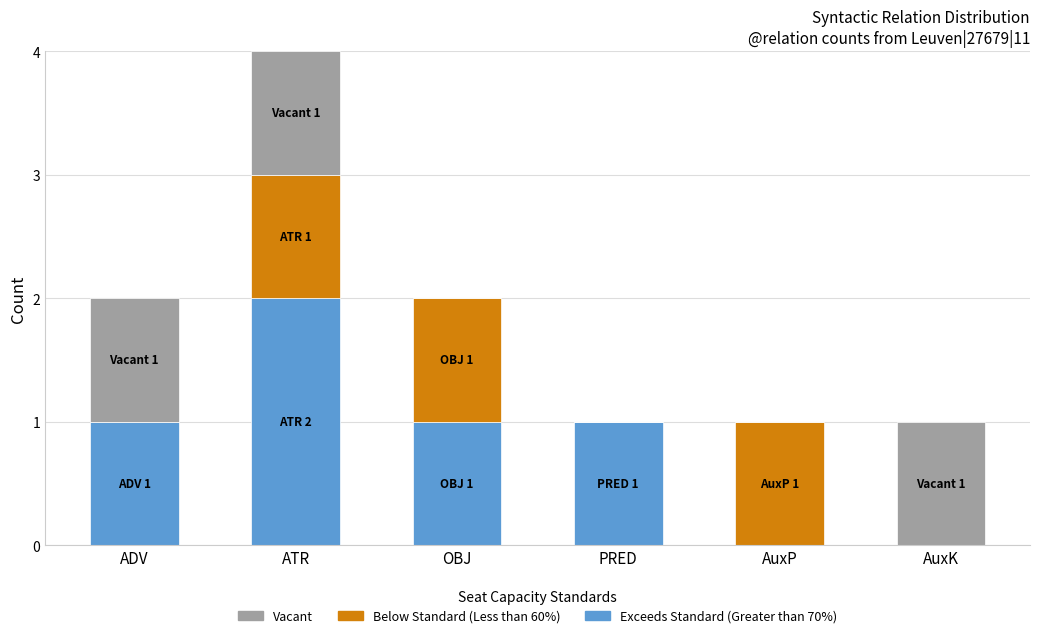

Are the bars horizontal?

No